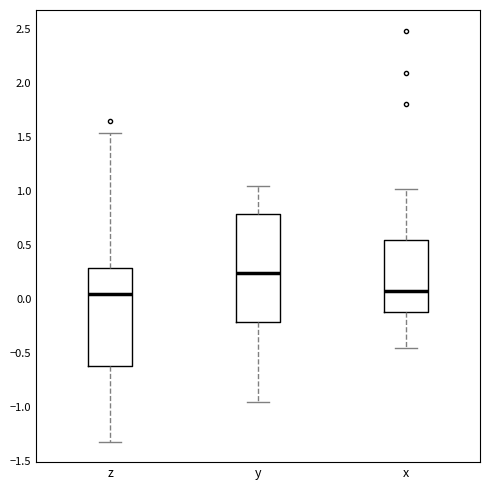

Reading left to right, read every box against the y-axis: the position of its median line, the range the box covers, and the ends of its whiskers. The values are not printed on the chart, so give them approximately, as read against the axis.

z: median 0.05, box -0.60 to 0.30, whiskers -1.30 to 1.55
y: median 0.25, box -0.20 to 0.80, whiskers -0.95 to 1.05
x: median 0.05, box -0.10 to 0.55, whiskers -0.45 to 1.00